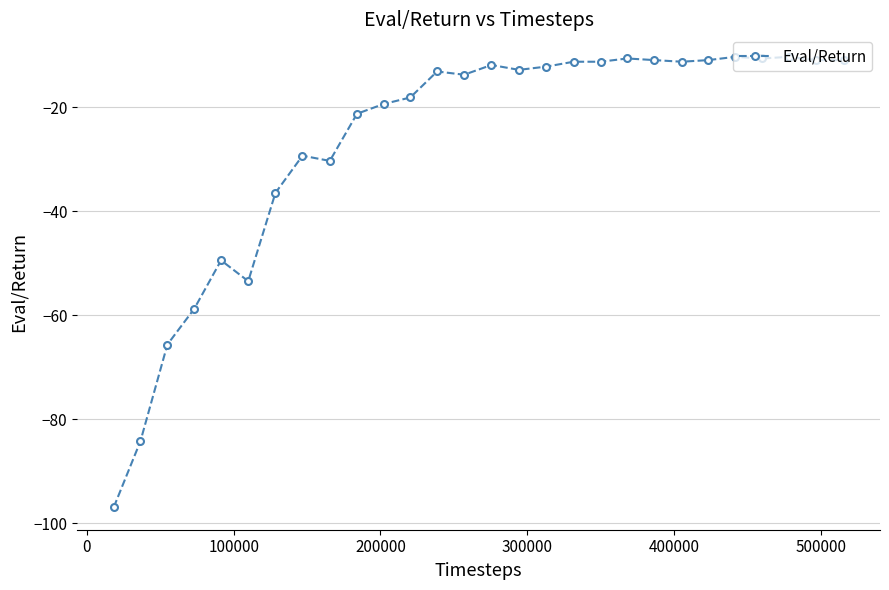

What is the value of the 22nd point from the left?

-11.2